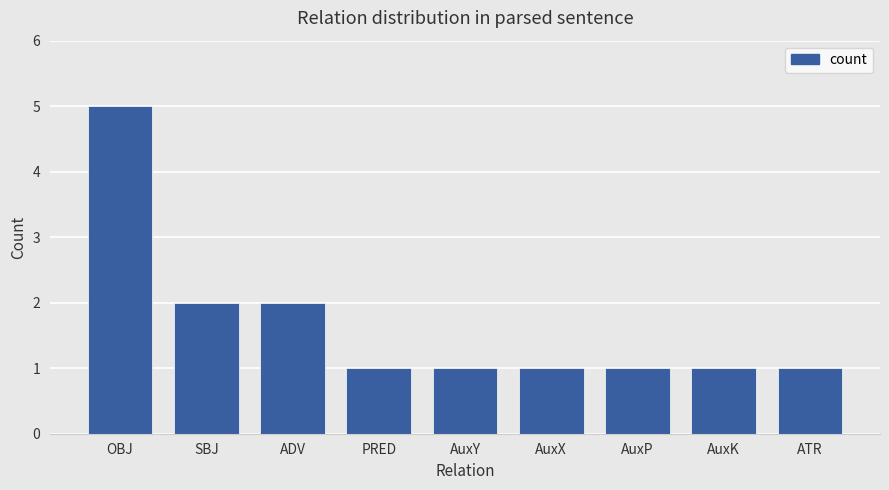

The chart shows a value of 2 at AuxX. True or false?

False